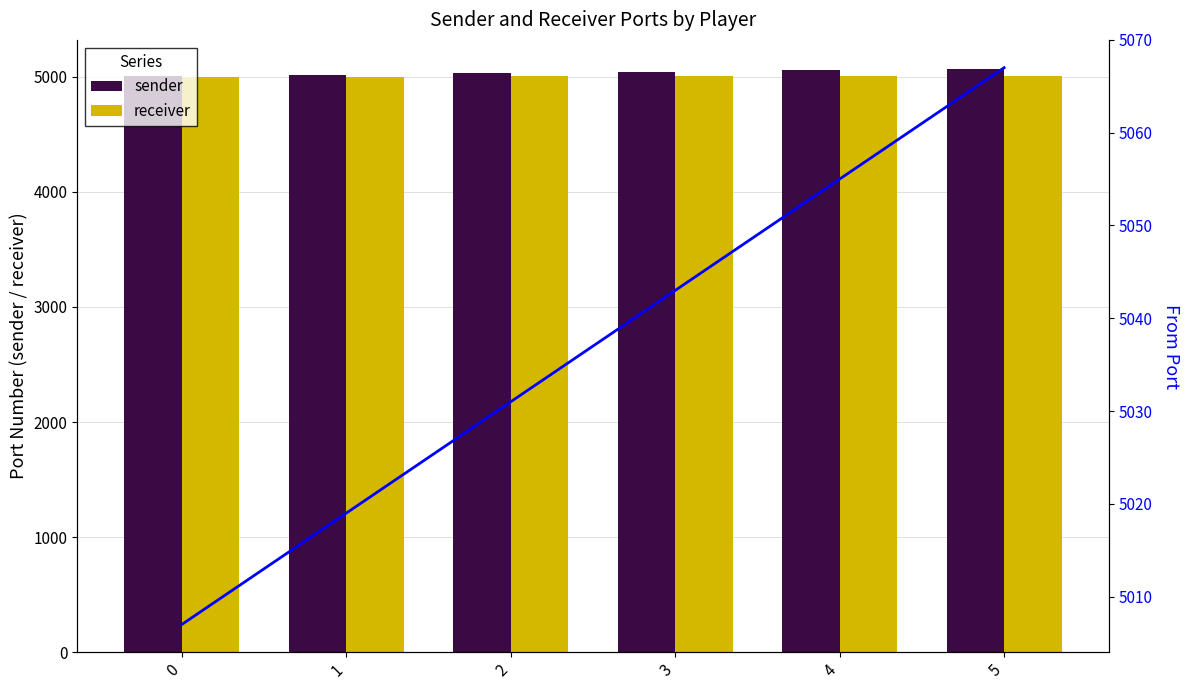

List the series in order of their peak value, highest first.

from port, sender, receiver